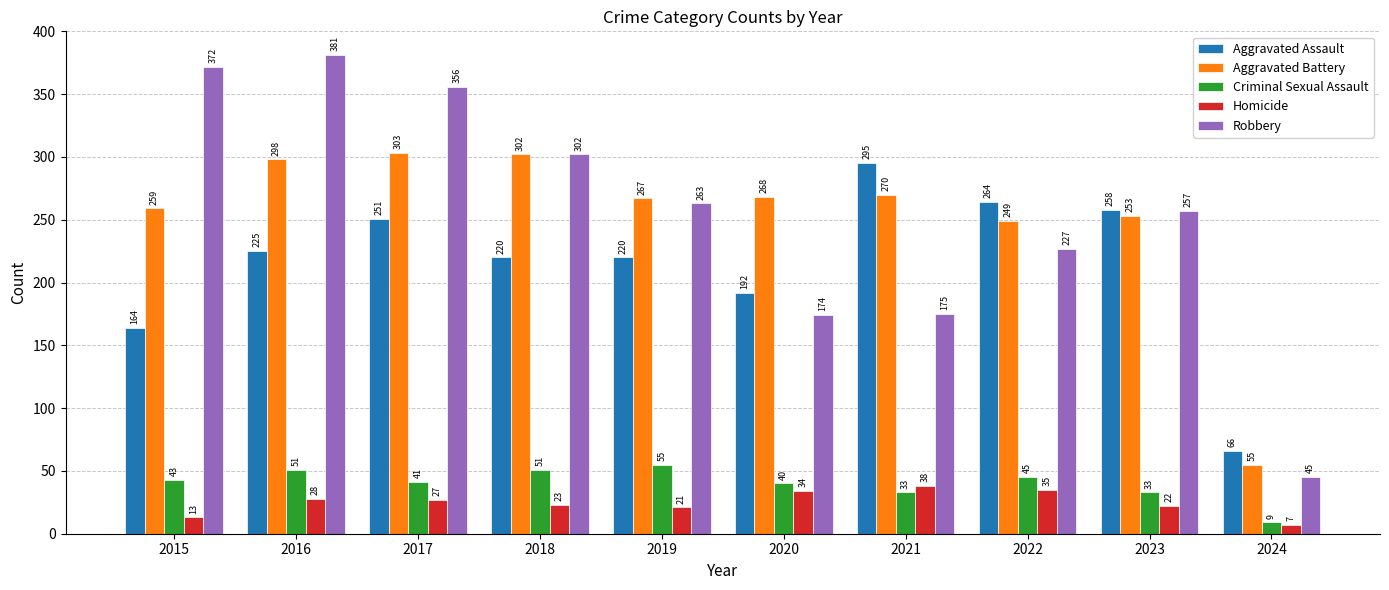

Which series has the largest total across all categories?

Robbery